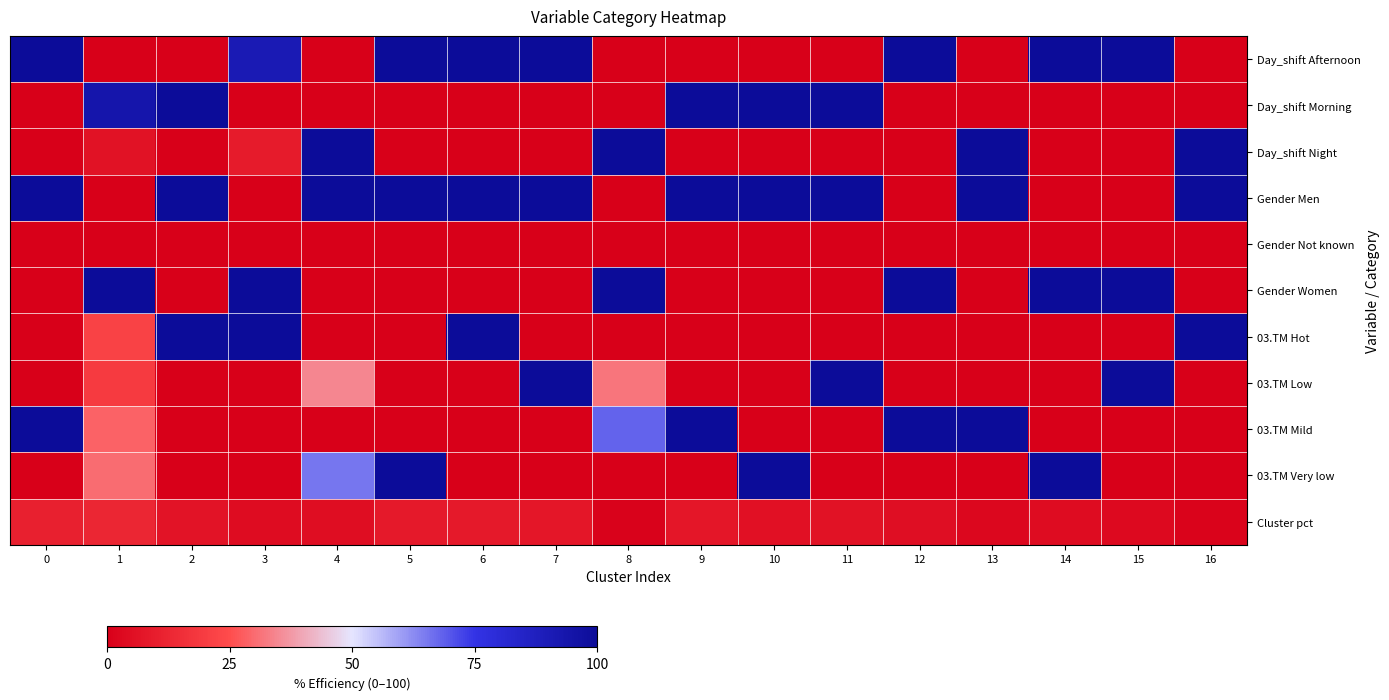

Reading left to right, what are all the values shown in this chart?

Day_shift Afternoon: 0=100.0	1=0.0	2=0.0	3=90.8	4=0.0	5=100.0	6=100.0	7=100.0	8=0.0	9=0.0	10=0.0	11=0.0	12=100.0	13=0.0	14=100.0	15=100.0	16=0.0
Day_shift Morning: 0=0.0	1=93.8	2=100.0	3=0.0	4=0.0	5=0.0	6=0.0	7=0.0	8=0.0	9=100.0	10=100.0	11=100.0	12=0.0	13=0.0	14=0.0	15=0.0	16=0.0
Day_shift Night: 0=0.0	1=6.2	2=0.0	3=9.2	4=100.0	5=0.0	6=0.0	7=0.0	8=100.0	9=0.0	10=0.0	11=0.0	12=0.0	13=100.0	14=0.0	15=0.0	16=100.0
Gender Men: 0=99.9	1=0.0	2=100.0	3=0.0	4=99.8	5=100.0	6=100.0	7=100.0	8=0.0	9=100.0	10=100.0	11=100.0	12=0.0	13=100.0	14=0.0	15=0.0	16=100.0
Gender Not known: 0=0.1	1=0.0	2=0.0	3=0.2	4=0.2	5=0.0	6=0.0	7=0.0	8=0.0	9=0.0	10=0.0	11=0.0	12=0.0	13=0.0	14=0.0	15=0.0	16=0.0
Gender Women: 0=0.0	1=100.0	2=0.0	3=99.8	4=0.0	5=0.0	6=0.0	7=0.0	8=100.0	9=0.0	10=0.0	11=0.0	12=100.0	13=0.0	14=100.0	15=100.0	16=0.0
03.TM Hot: 0=0.0	1=21.7	2=100.0	3=100.0	4=0.0	5=0.0	6=100.0	7=0.0	8=0.0	9=0.0	10=0.0	11=0.0	12=0.0	13=0.0	14=0.0	15=0.0	16=100.0
03.TM Low: 0=0.0	1=19.5	2=0.0	3=0.0	4=34.7	5=0.0	6=0.0	7=100.0	8=32.0	9=0.0	10=0.0	11=100.0	12=0.0	13=0.0	14=0.0	15=100.0	16=0.0
03.TM Mild: 0=100.0	1=28.6	2=0.0	3=0.0	4=0.0	5=0.0	6=0.0	7=0.0	8=68.0	9=100.0	10=0.0	11=0.0	12=100.0	13=100.0	14=0.0	15=0.0	16=0.0
03.TM Very low: 0=0.0	1=30.2	2=0.0	3=0.0	4=65.3	5=100.0	6=0.0	7=0.0	8=0.0	9=0.0	10=100.0	11=0.0	12=0.0	13=0.0	14=100.0	15=0.0	16=0.0
Cluster pct: 0=10.8	1=12.8	2=6.4	3=4.2	4=4.3	5=8.5	6=8.5	7=7.7	8=1.2	9=7.5	10=5.8	11=6.0	12=4.9	13=2.6	14=4.0	15=3.4	16=1.3